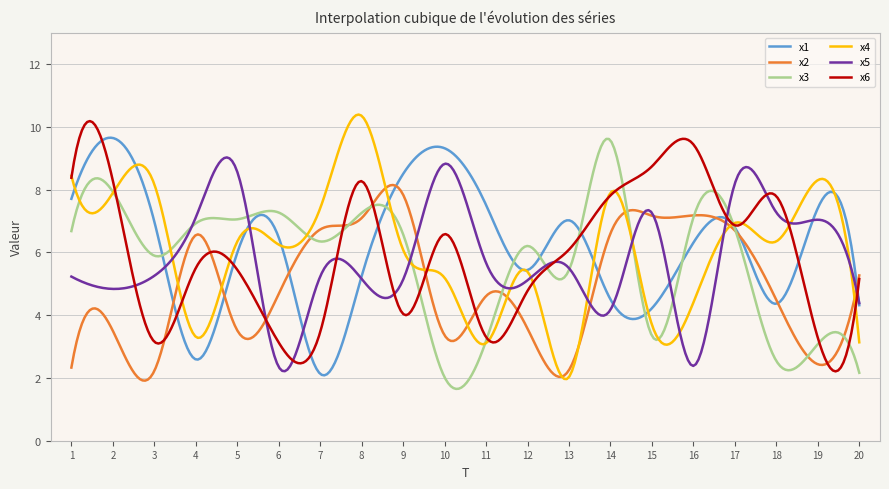

What is the lowest value of the x4 series?

2.0